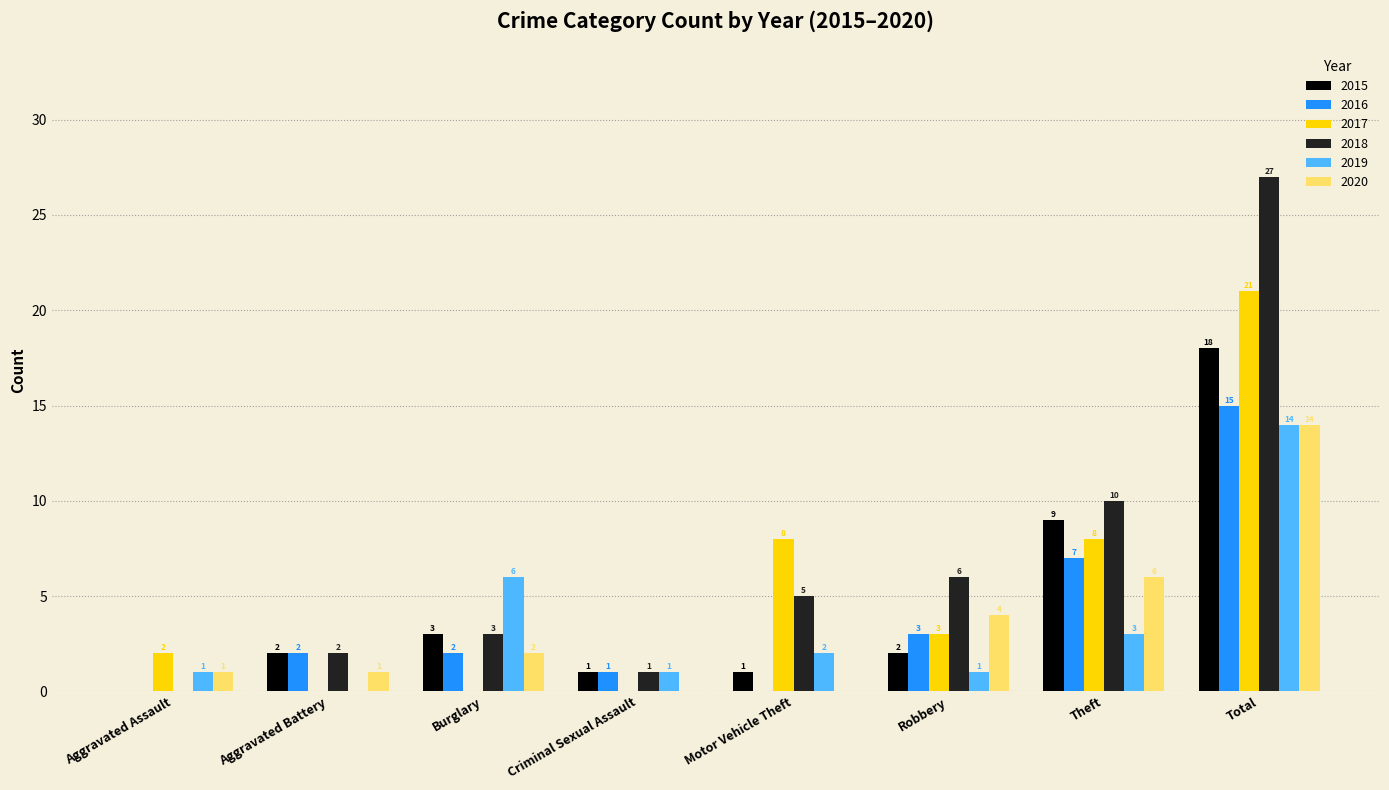

What is the maximum value for 2018?

27